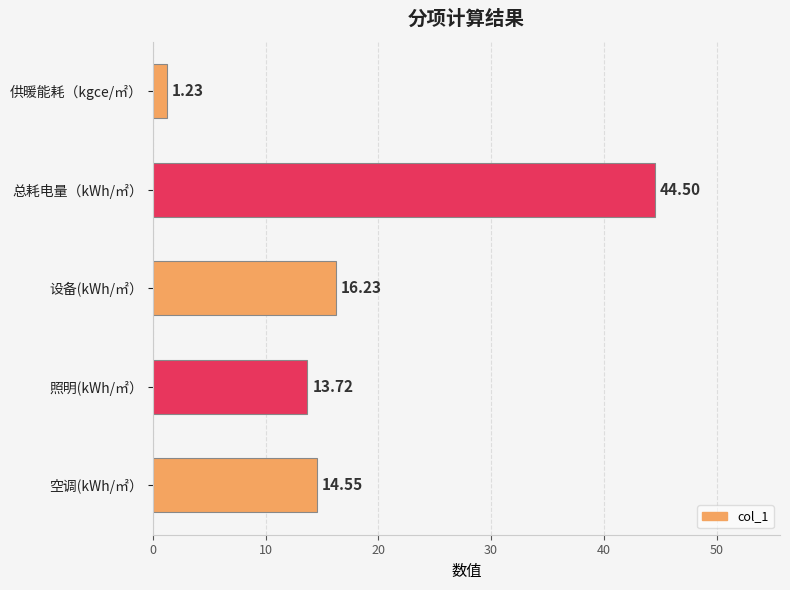

What is the difference between the second highest and second lowest values?

2.5